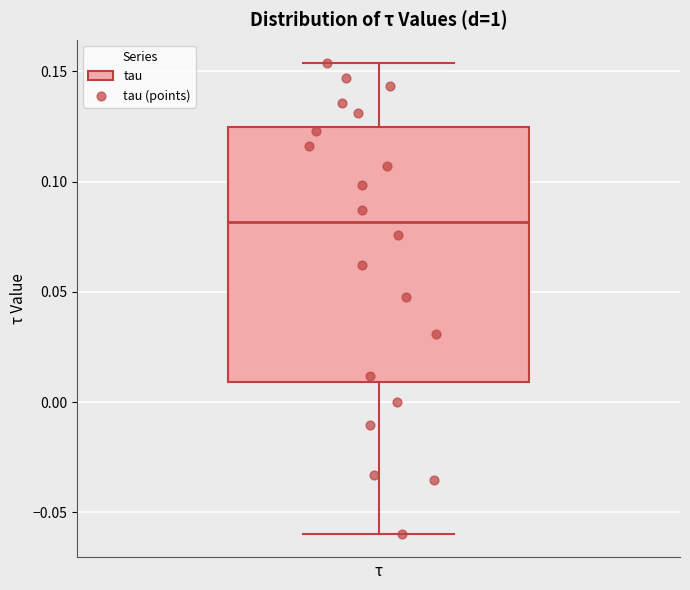

Where does the upper whisker of the box end on the y-axis? The values are not printed on the chart, so give them approximately, as read against the axis.

0.155